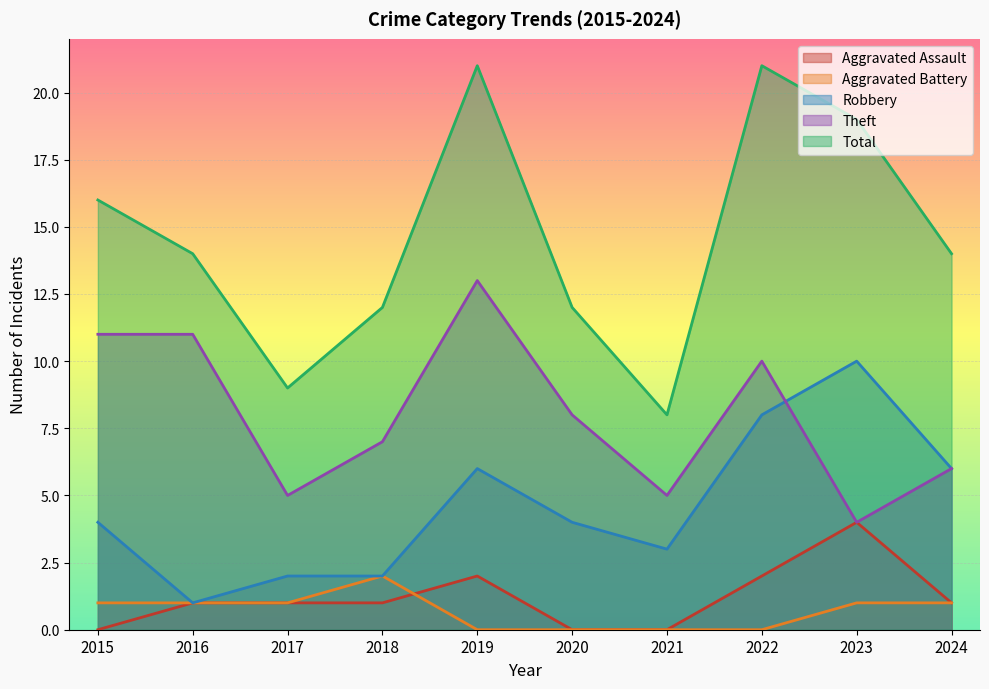

Reading left to right, what are all the values shown in this chart?

Aggravated Assault: 0	1	1	1	2	0	0	2	4	1
Aggravated Battery: 1	1	1	2	0	0	0	0	1	1
Robbery: 4	1	2	2	6	4	3	8	10	6
Theft: 11	11	5	7	13	8	5	10	4	6
Total: 16	14	9	12	21	12	8	21	19	14